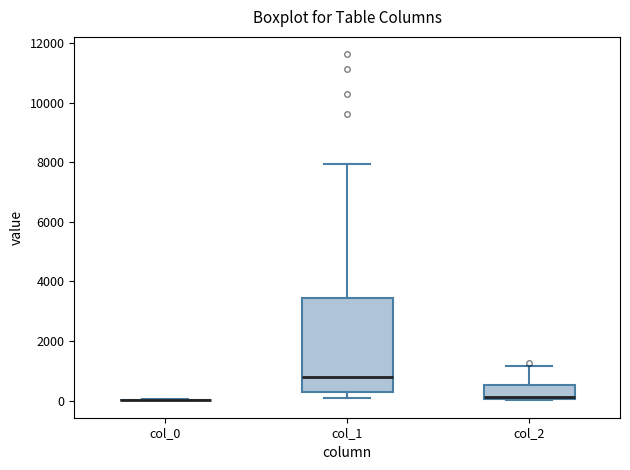

Where is the lower edge of the box for col_2 on the y-axis? The values are not printed on the chart, so give them approximately, as read against the axis.

0